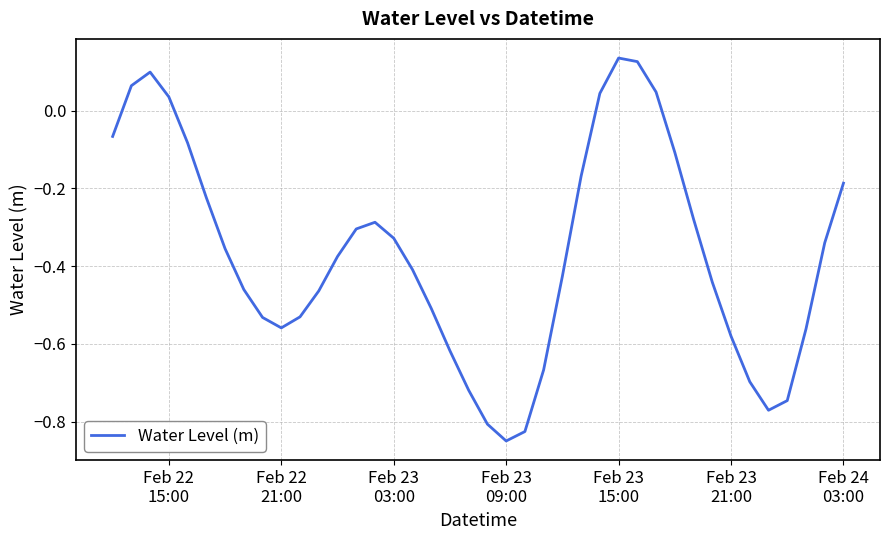

What is the difference between the maximum and minimum values?

1.0